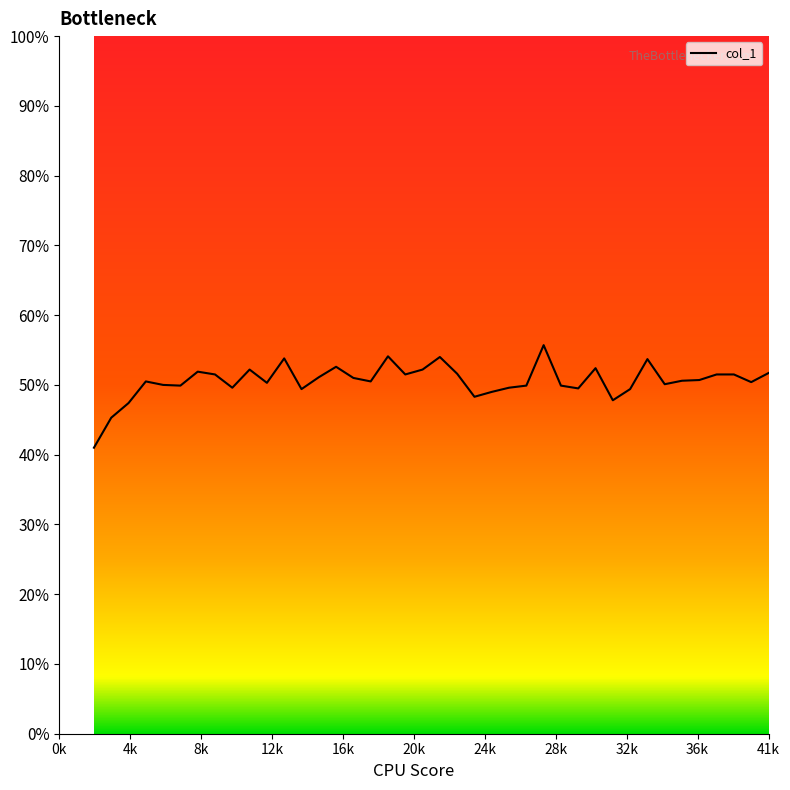

What is the smallest value displayed?

0.4